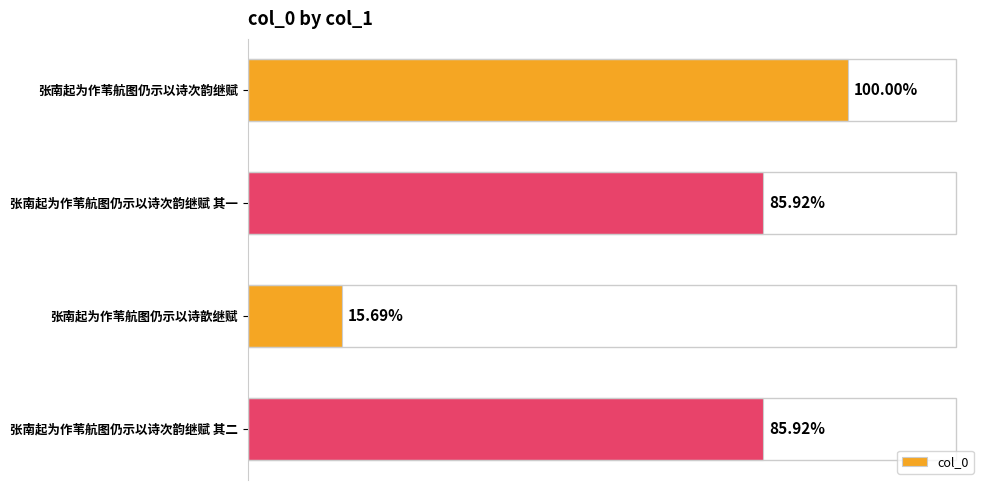

What is the sum of all values?

3228830